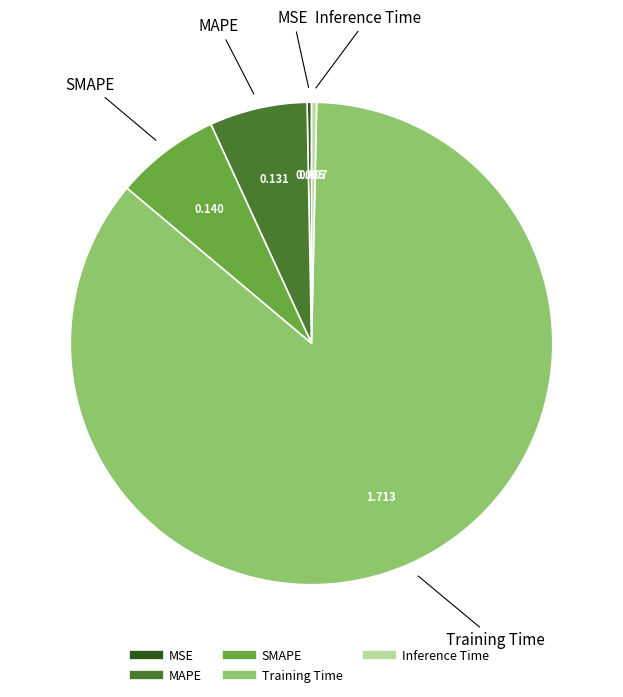

Is there a majority slice in this chart?

Yes